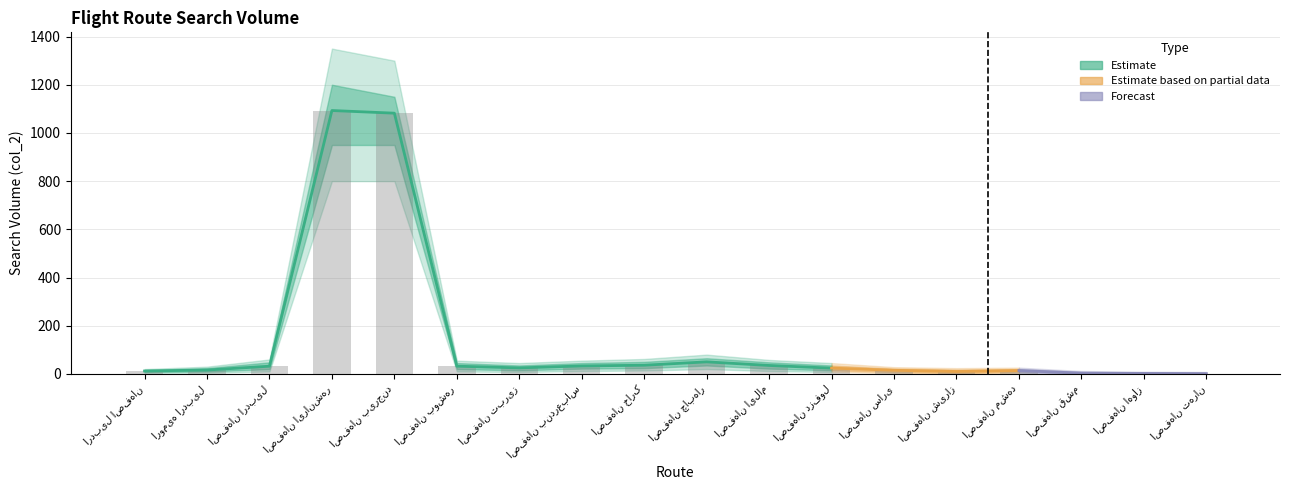

At اصفهان ساری, list the series in order from smallest to largest.

col_2_outer_lower, col_2_lower, col_2_mean, col_2_upper, col_2_outer_upper